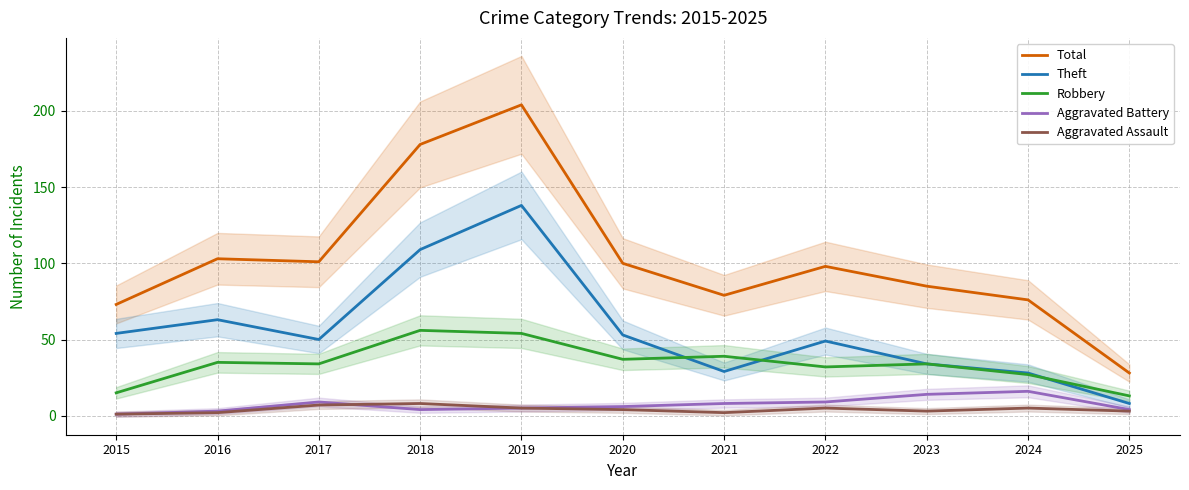

At how many categories does at least one series exceed 200?

1